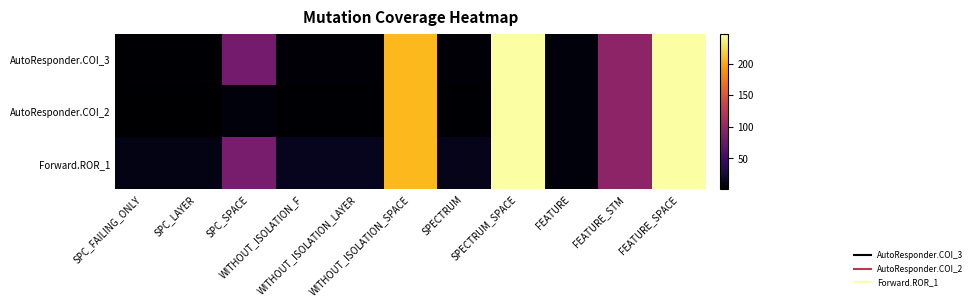

At how many categories does at least one series exceed 204?

3